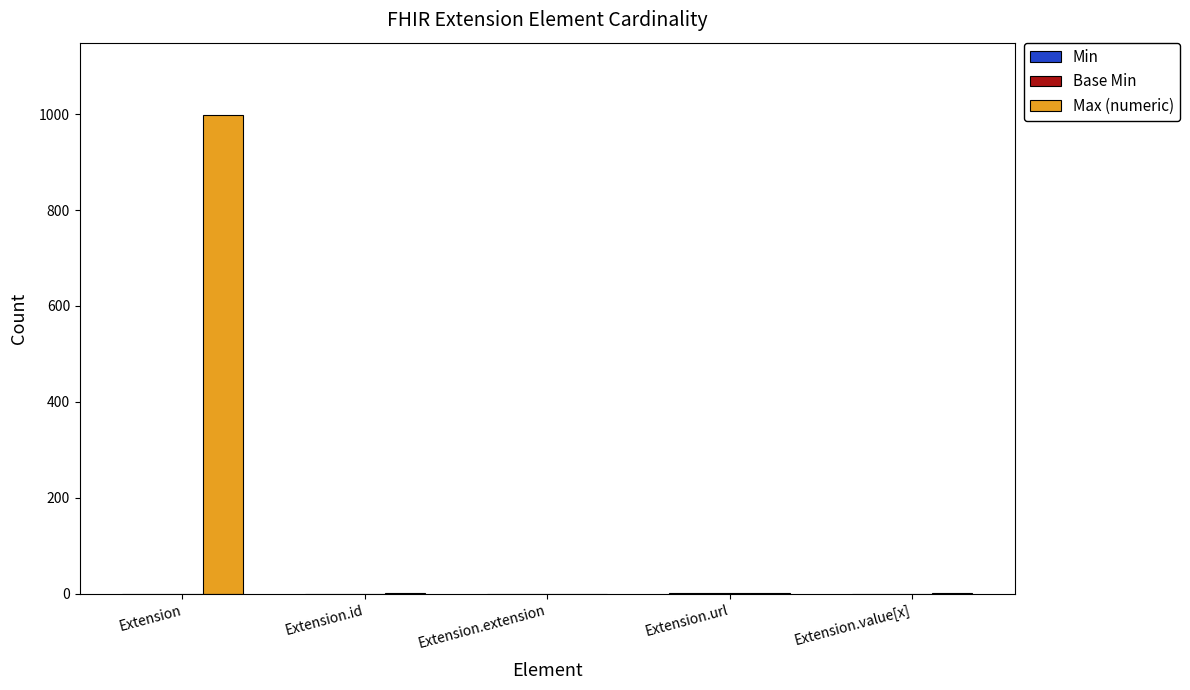

What is the maximum value shown in the chart?

999